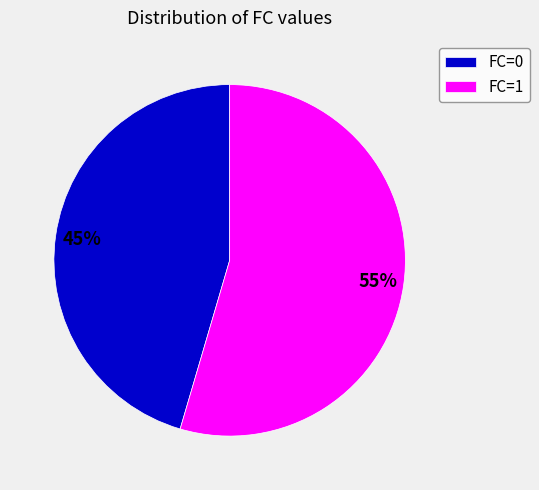

How many slices are in this pie chart?

2